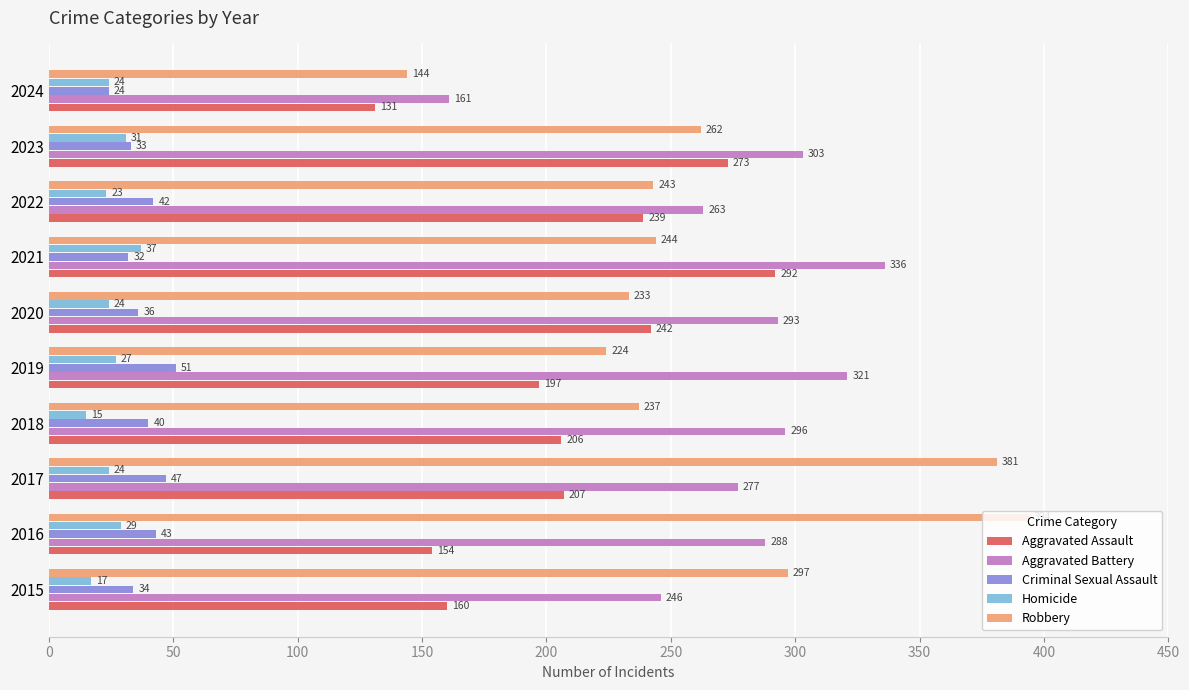

Which category has the highest value in the Aggravated Assault series?

2021